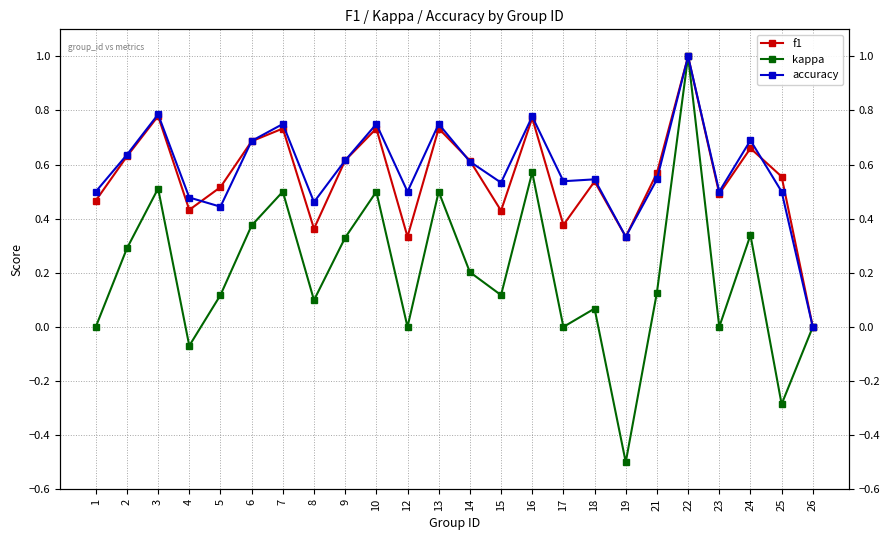

True or false: accuracy and kappa intersect in this chart.

False